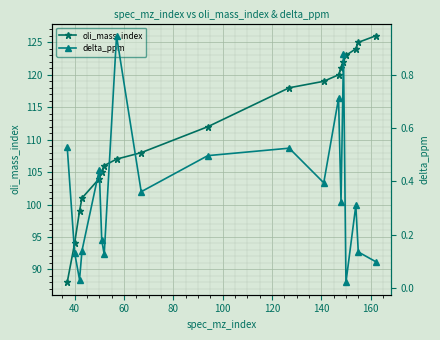

True or false: oli_mass_index and delta_ppm intersect in this chart.

False